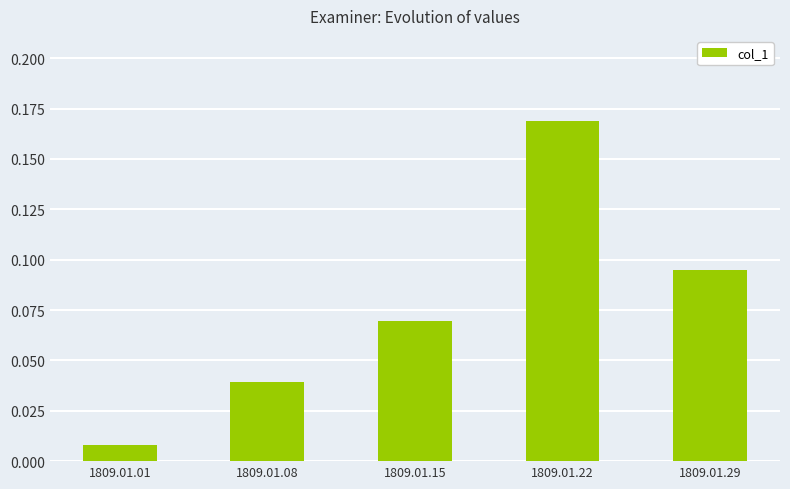

What is the change in value from 1809.01.01 to 1809.01.29?

+0.1